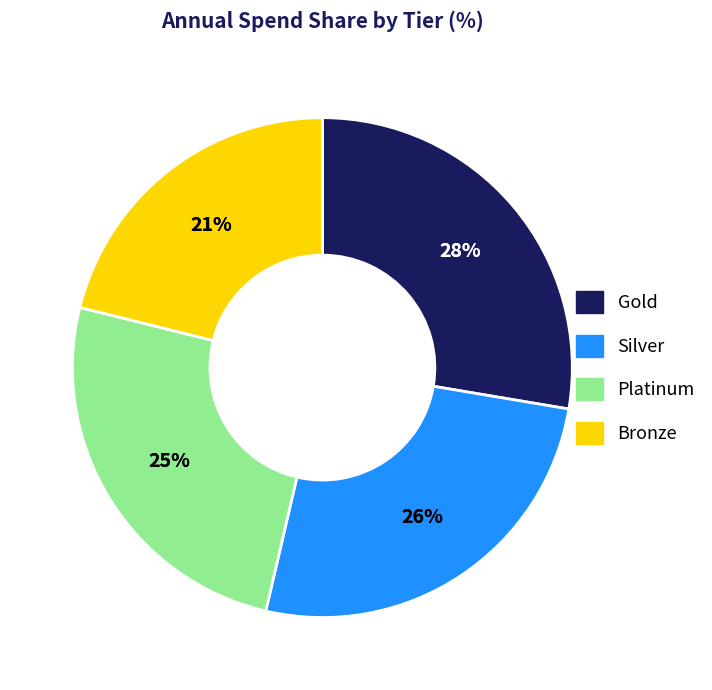

Rank the categories by value from lowest to highest.

Bronze, Platinum, Silver, Gold